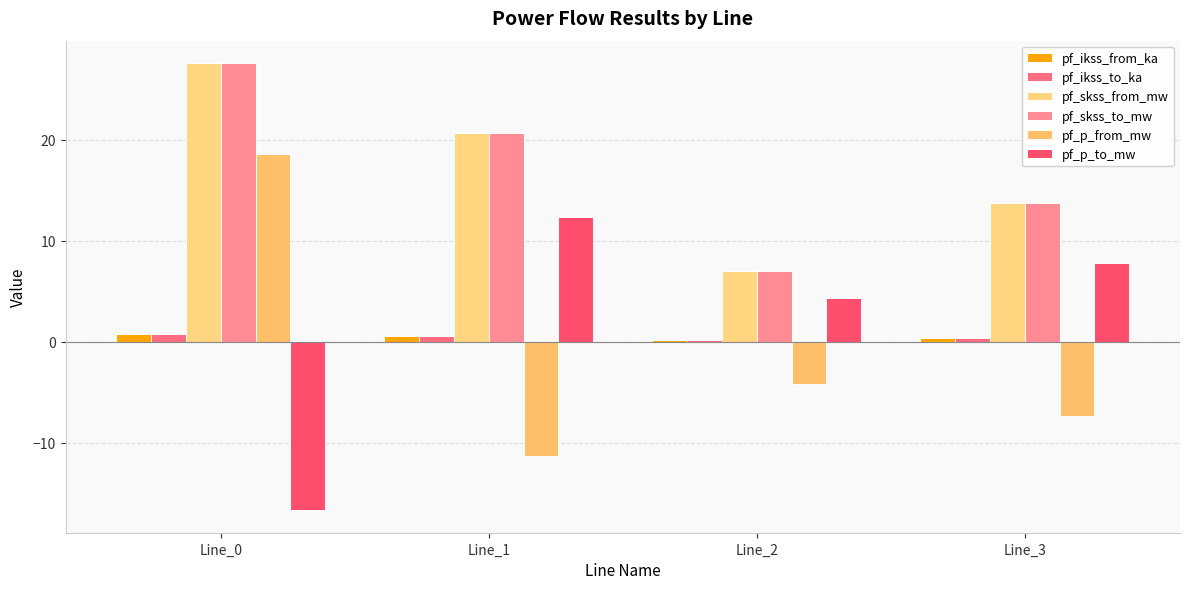

What is the difference between the second highest and minimum values in the pf_skss_from_mw series?

13.7